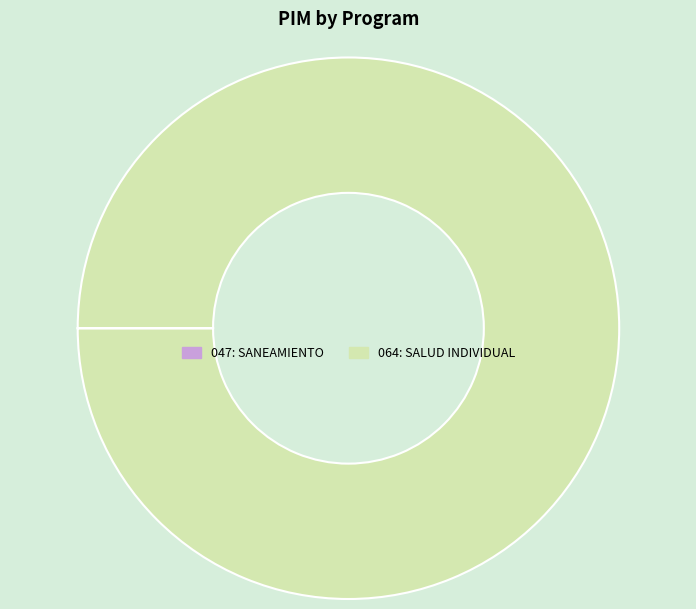

Is there any slice that represents more than half of the pie?

Yes